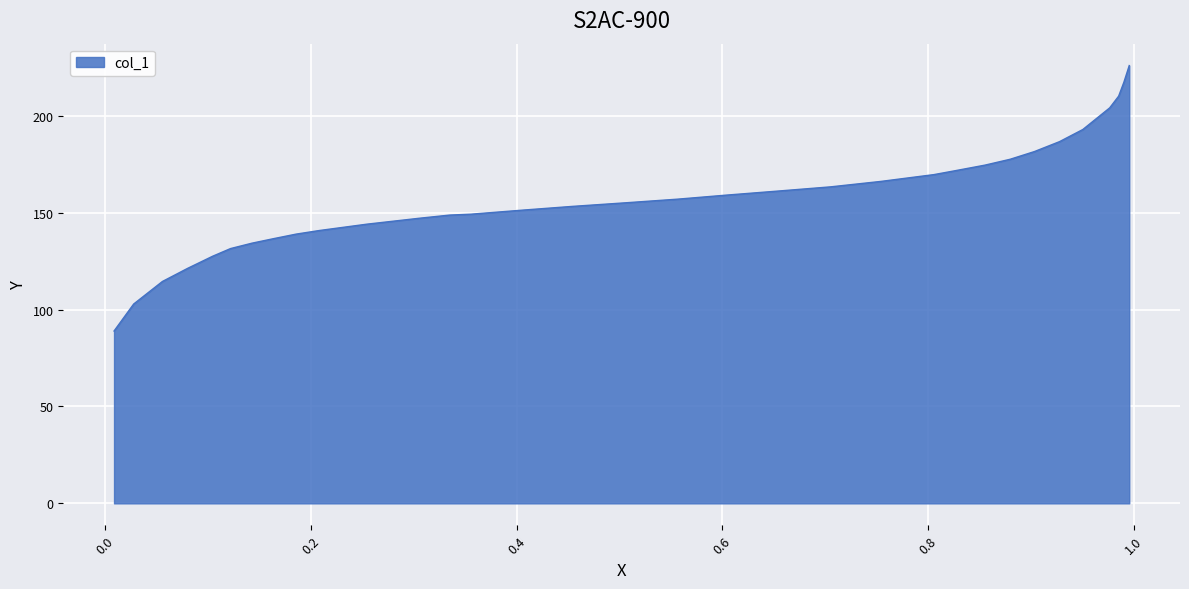

What is the difference between the maximum and minimum values?

137.0